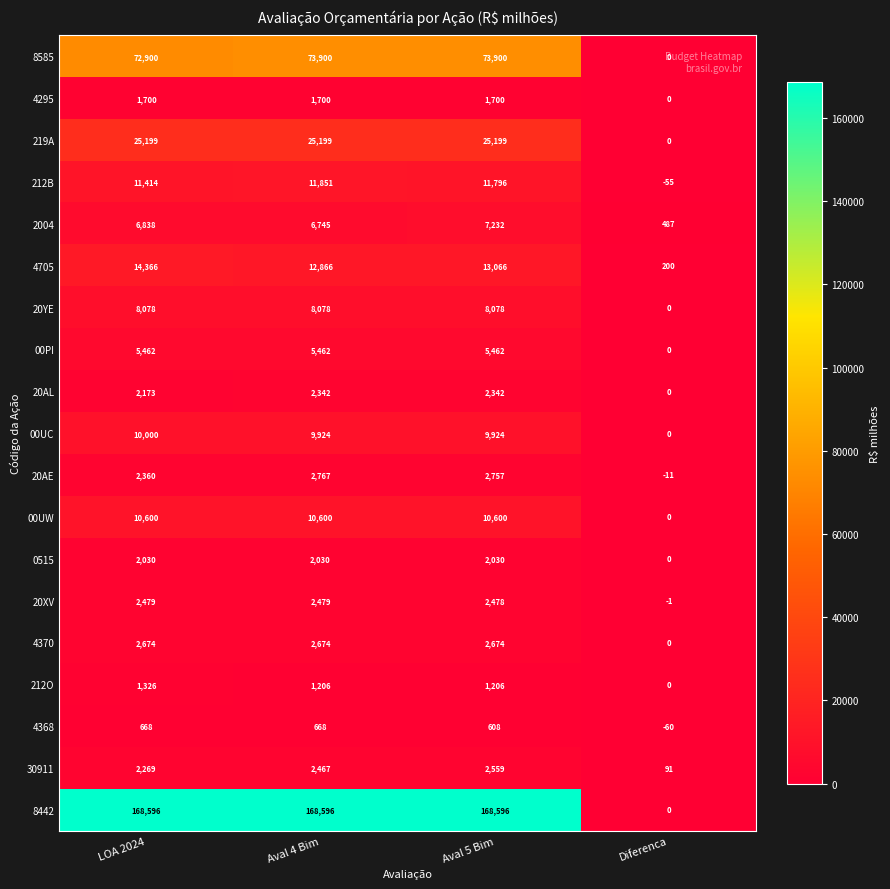

At which category is the sum across all series the highest?

Aval 5 Bim